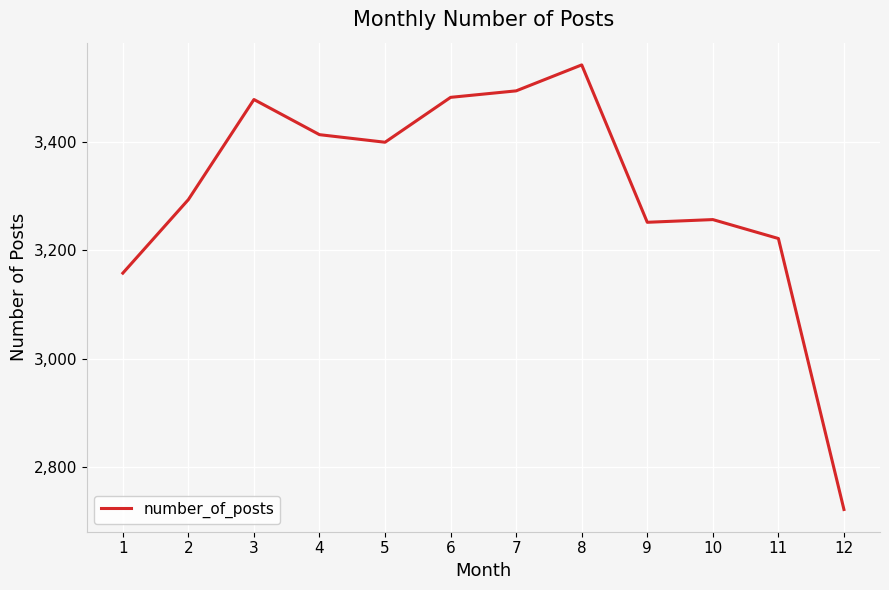

At which category does the chart reach its minimum across all series?

12